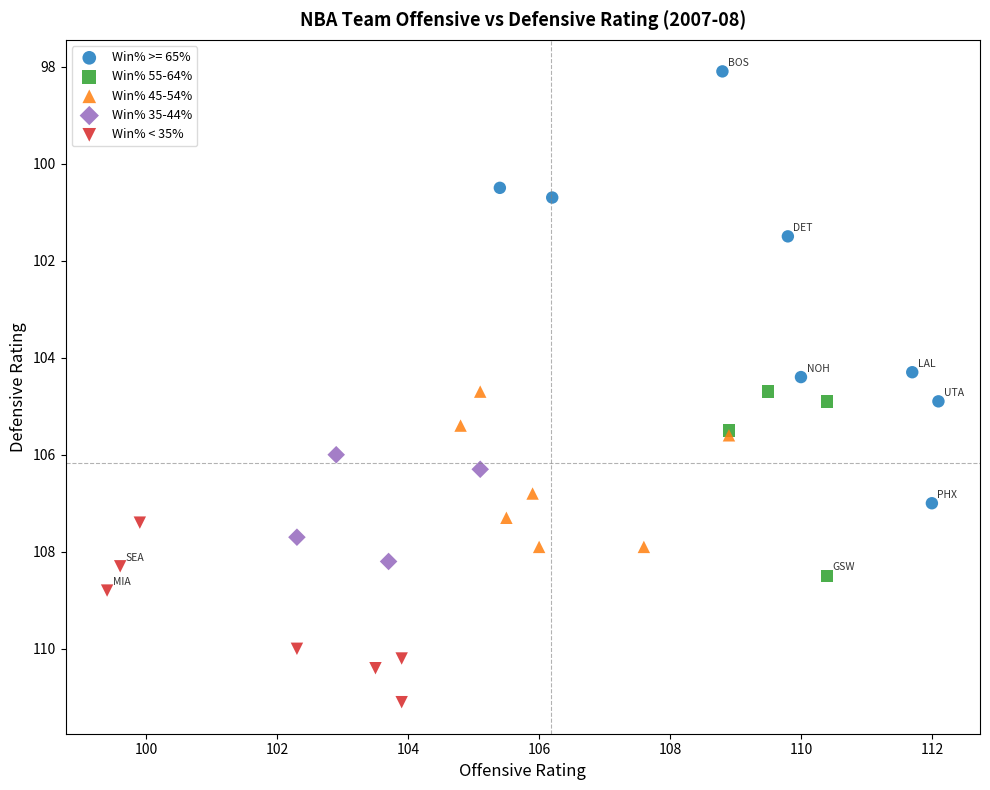

Which series has the widest spread of Y values?

Win% >= 65%